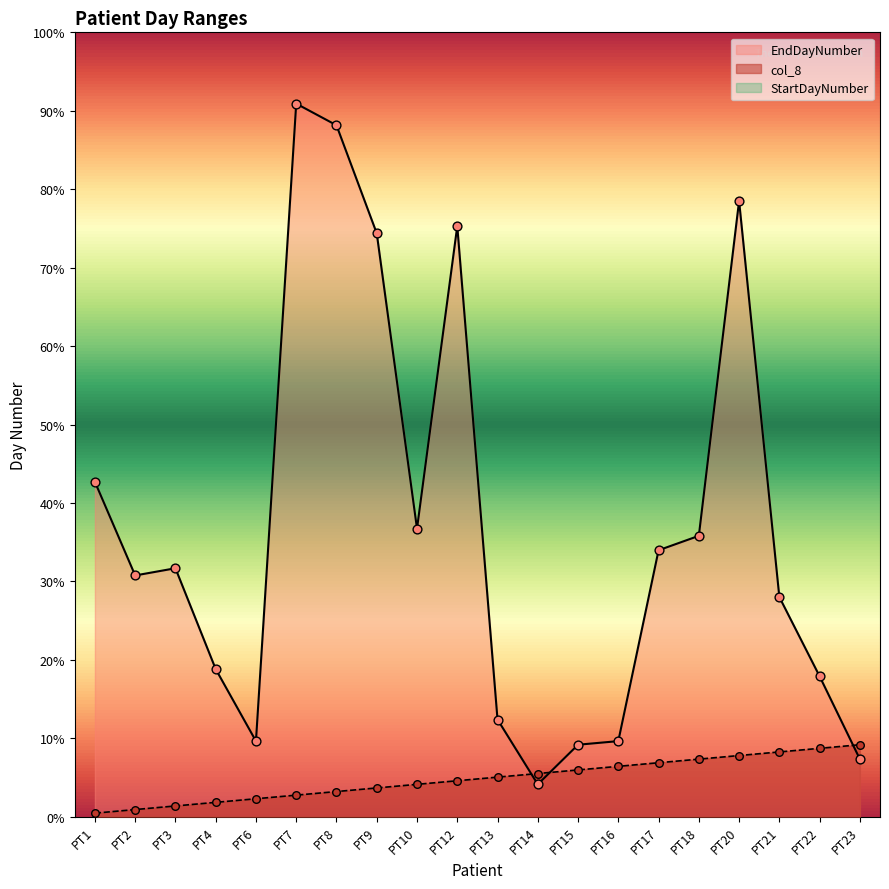

Which series has the widest spread of Y values?

EndDayNumber